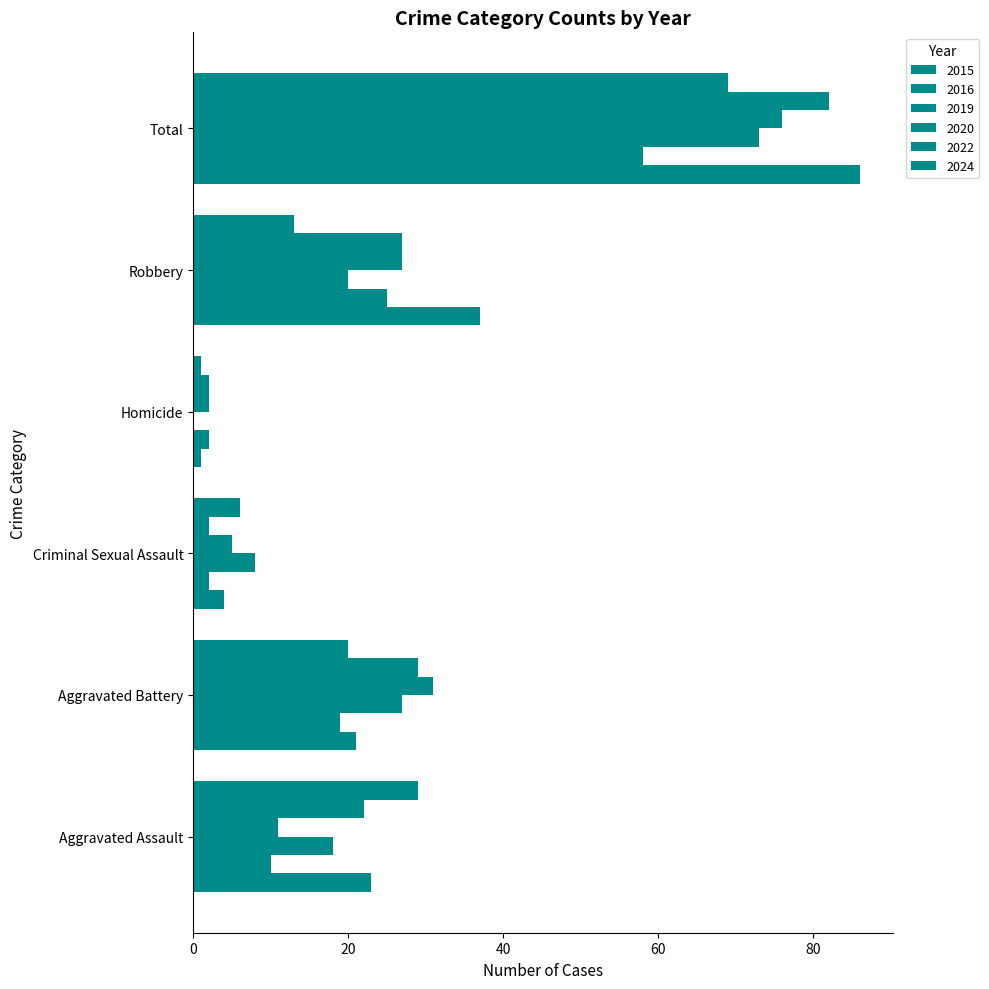

How many values in 2019 are above zero?

5